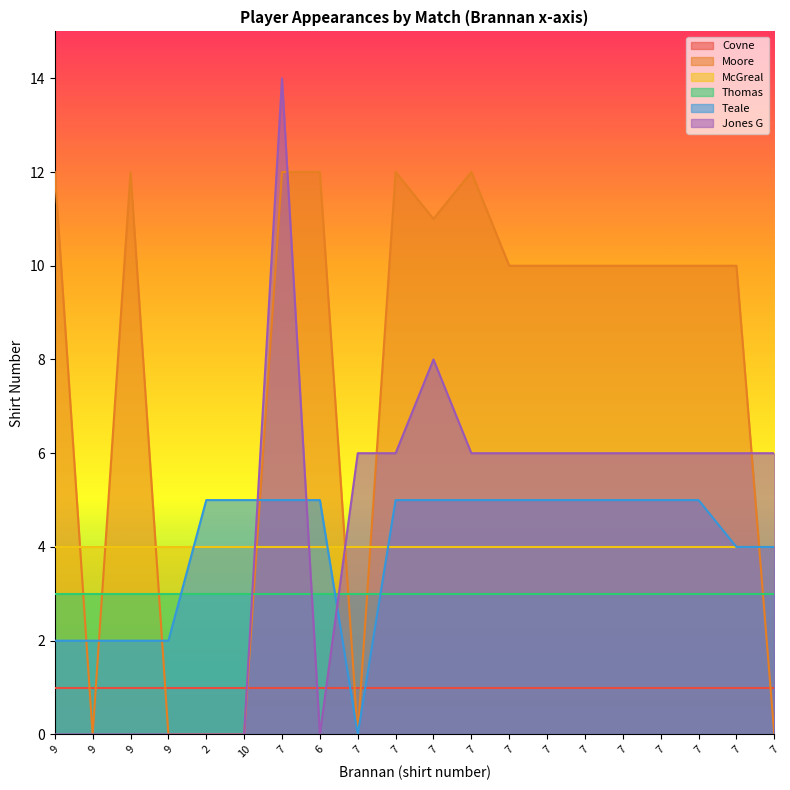

Reading right to left, extract all data points from this chart.

Moore: 0	10	10	10	10	10	10	10	12	11	12	0	12	12	0	0	0	12	0	12
Teale: 4	4	5	5	5	5	5	5	5	5	5	0	5	5	5	5	2	2	2	2
Jones G: 6	6	6	6	6	6	6	6	6	8	6	6	0	14	0	0	0	0	0	0